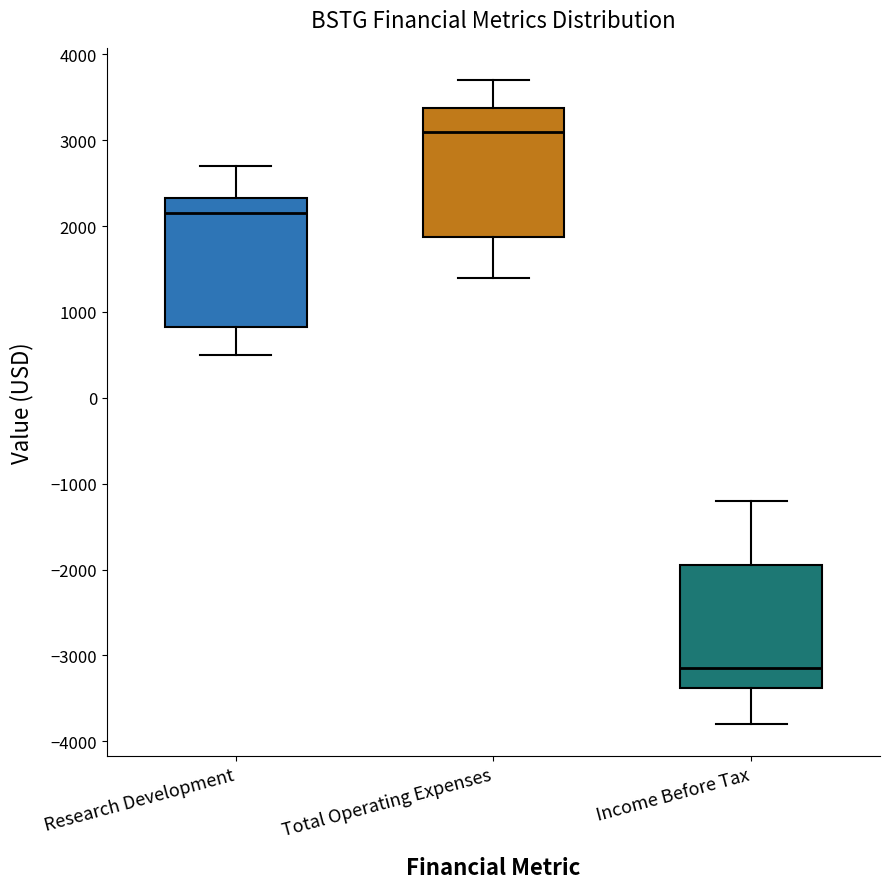

Reading left to right, transcribe this box plot: for each box, give where its median line is, the range the box spans, and where its two whiskers end, as read against the y-axis. The values are not printed on the chart, so give them approximately, as read against the axis.

Research Development: median 2200, box 800 to 2300, whiskers 500 to 2700
Total Operating Expenses: median 3100, box 1900 to 3400, whiskers 1400 to 3700
Income Before Tax: median -3100, box -3400 to -1900, whiskers -3800 to -1200